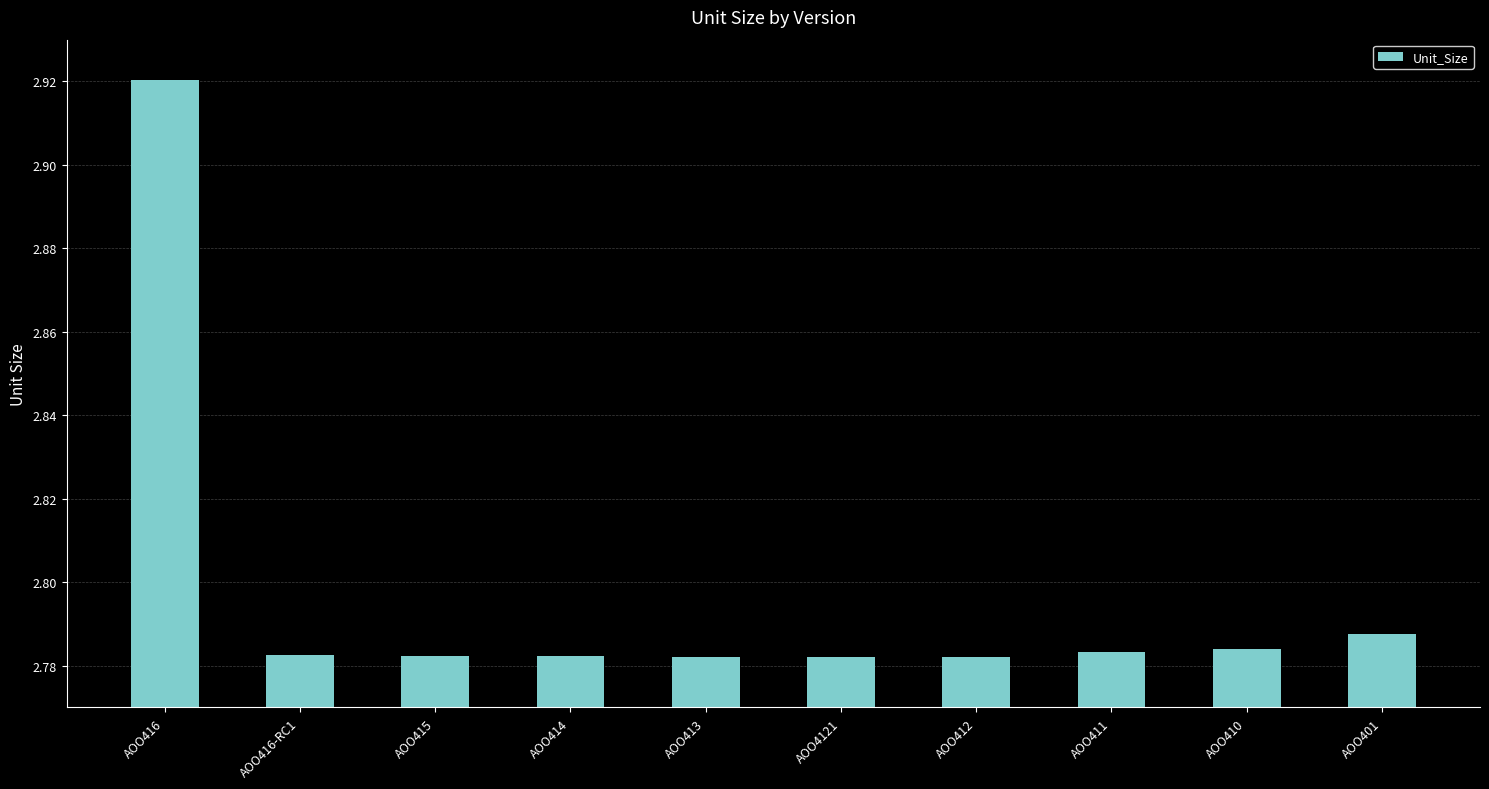

At which category does the chart reach its peak across all series?

AOO416